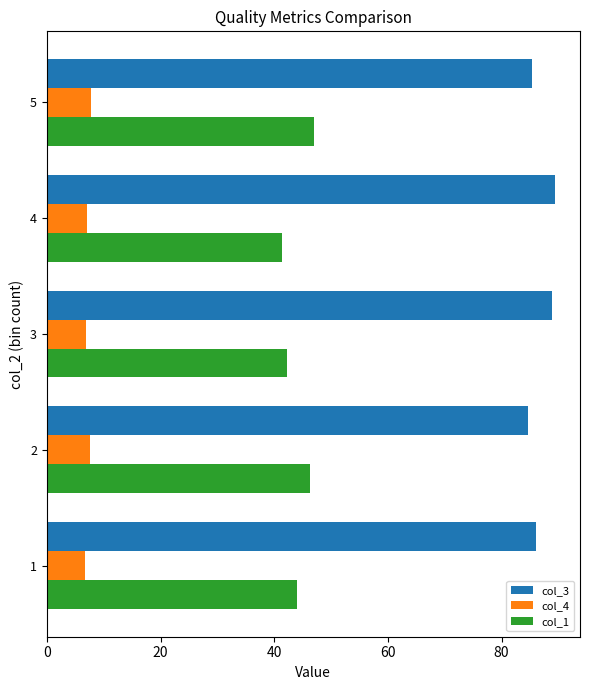

The col_1 series shows 68.5 at 5. True or false?

False